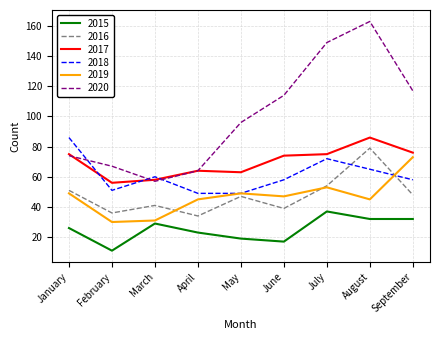

What is the difference between the maximum and second lowest values in the 2020 series?

99